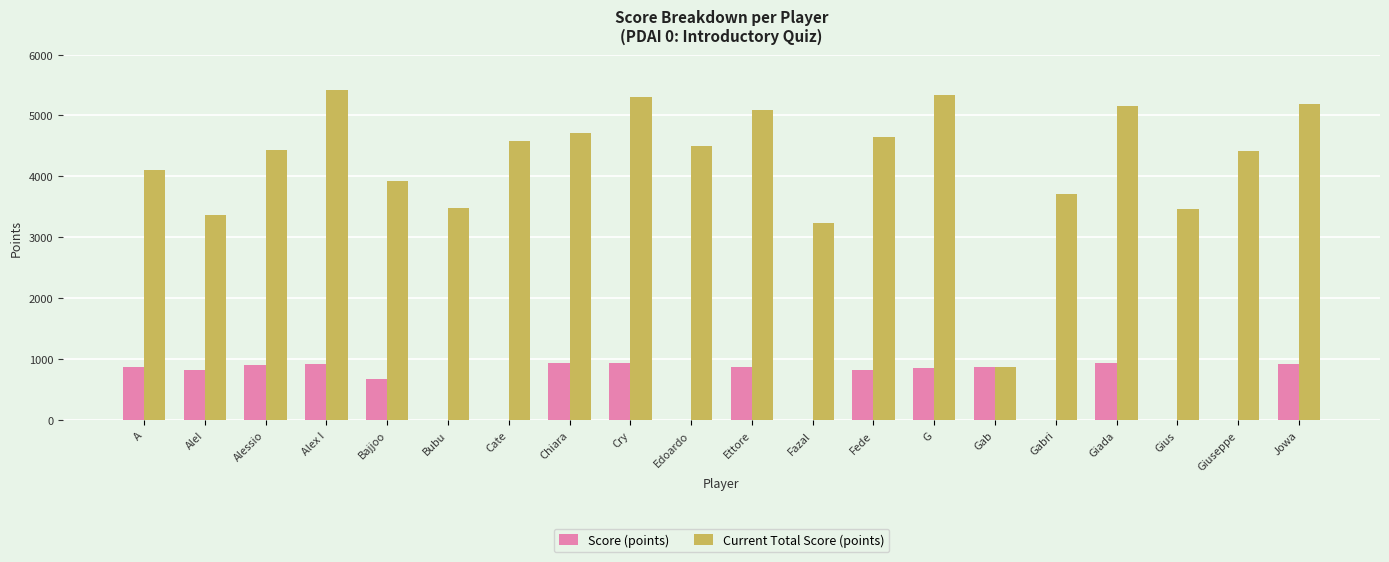

Which series has the largest total across all categories?

Current Total Score (points)